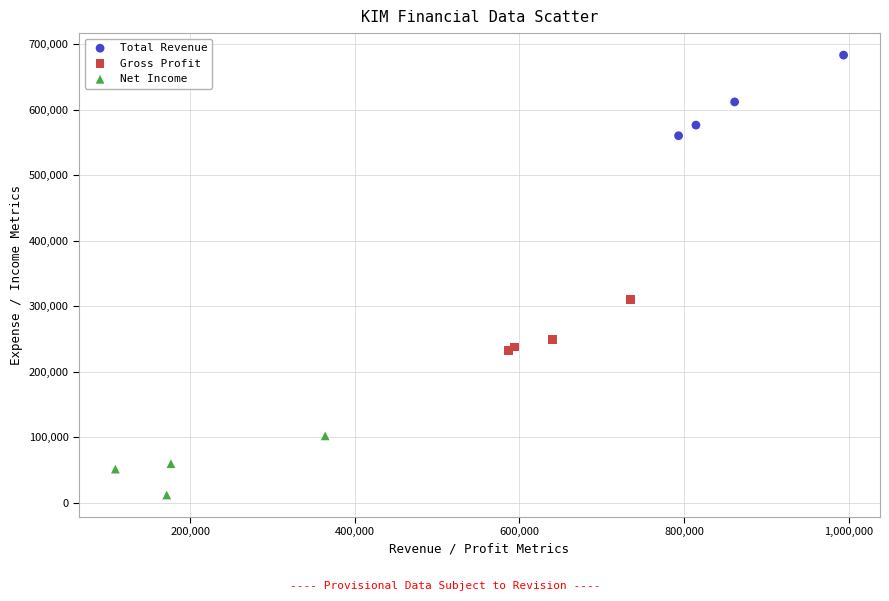

Which series reaches the maximum Y coordinate?

Total Revenue